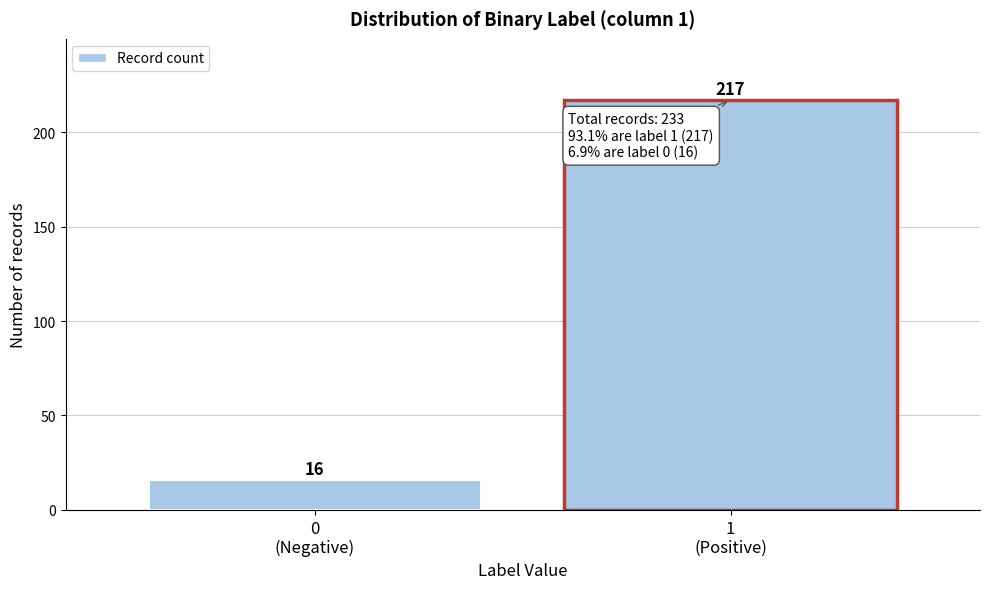

Reading right to left, extract all data points from this chart.

217	16